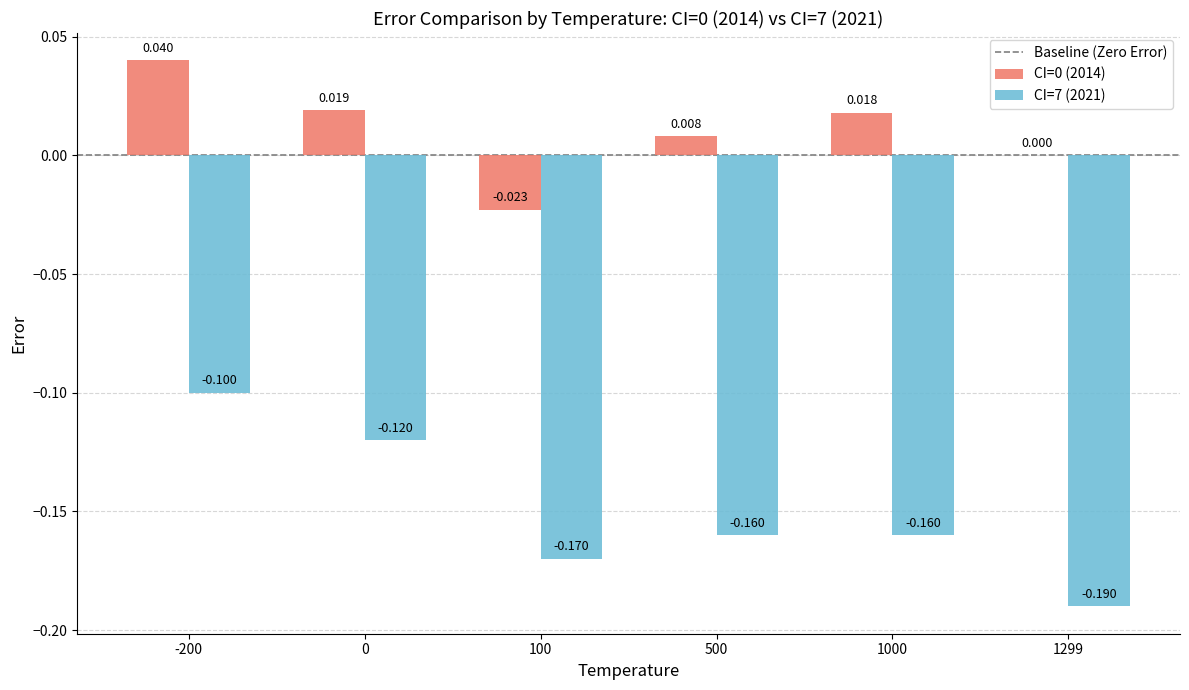

Is the value of CI=7 (2021) at 1299 greater than the value of CI=0 (2014) at 1299?

No